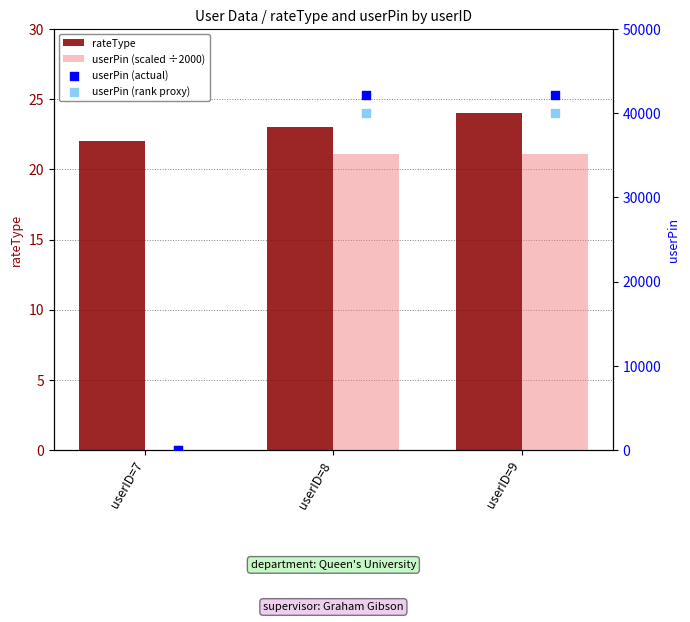

Which series contains the lowest Y value?

userPin (scaled ÷2000)